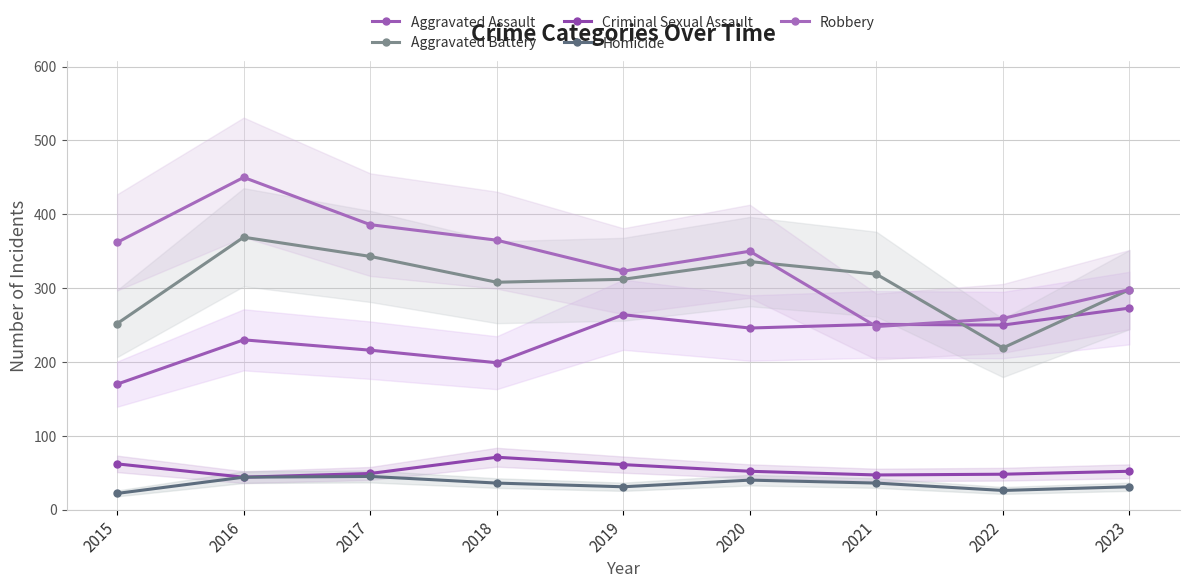

What is the value of the Aggravated Battery point at the 2nd from the left?

369